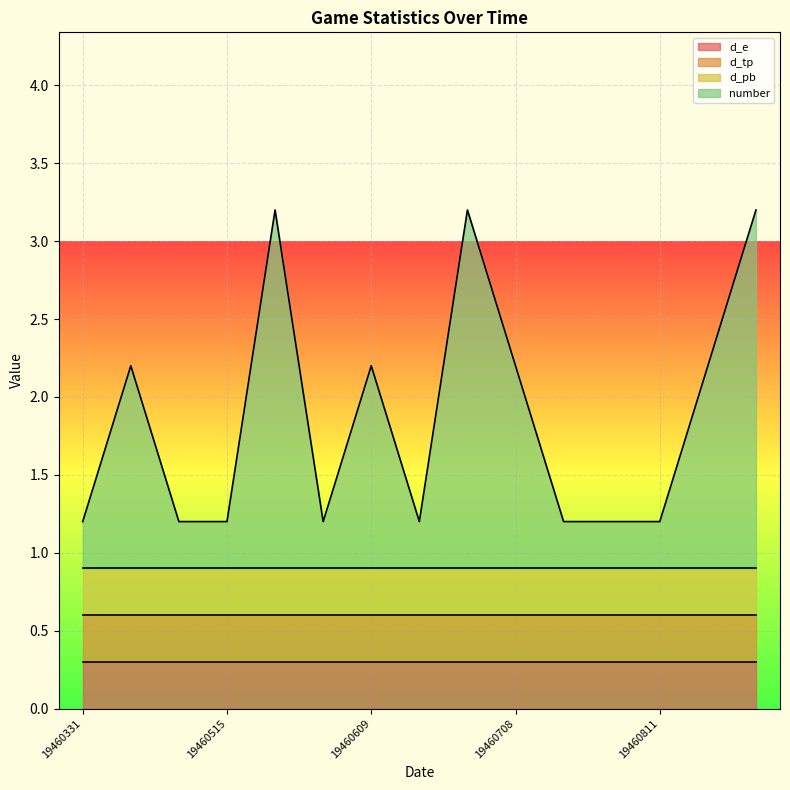

Which series has the widest spread of values?

number